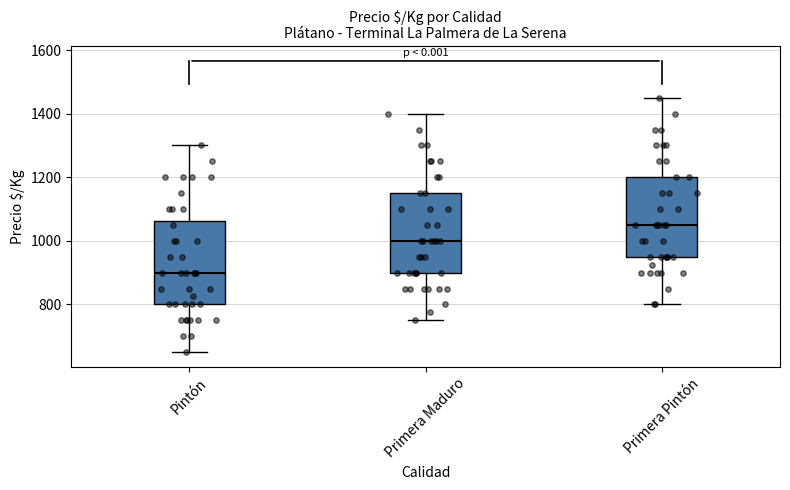

Where is the upper edge of the box for Primera Maduro on the y-axis? The values are not printed on the chart, so give them approximately, as read against the axis.

1160